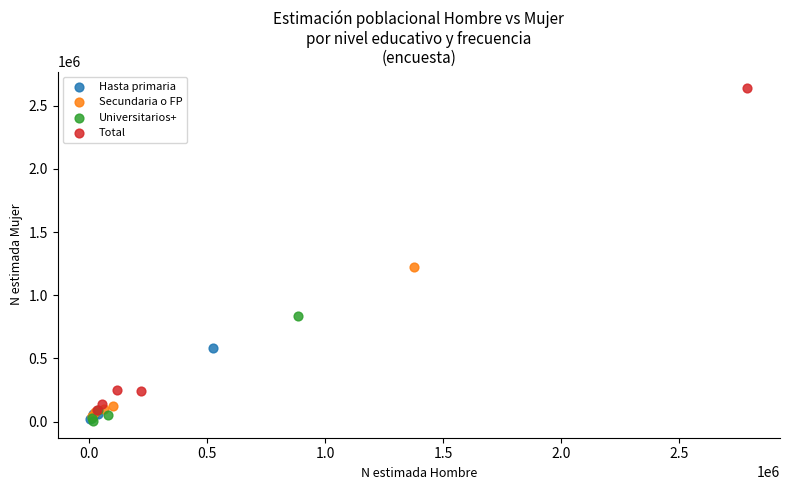

Which series has the largest Y range (max minus min)?

Total